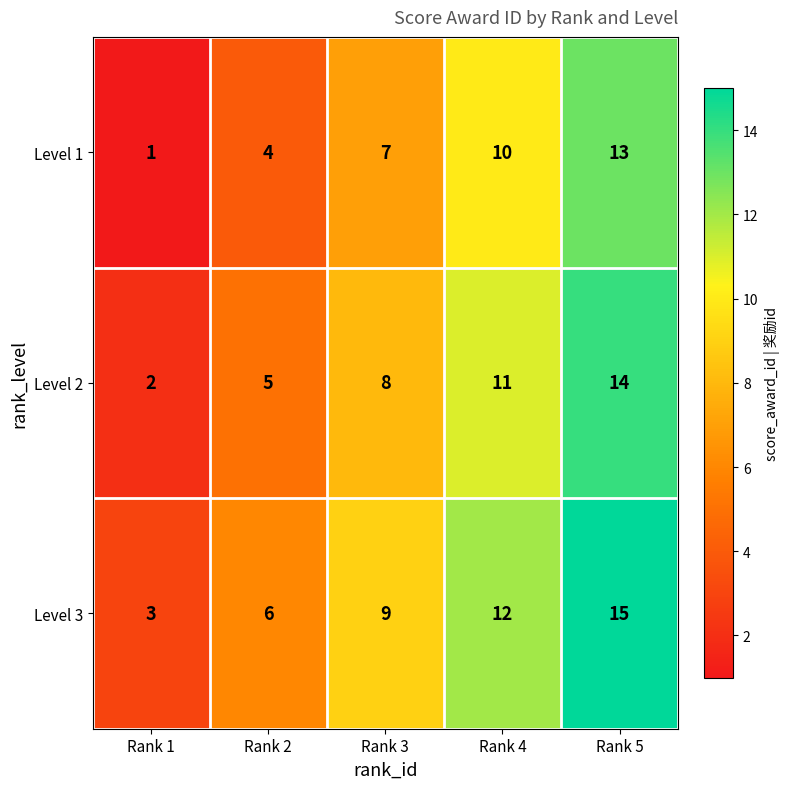

Rank the series at Rank 3 from highest to lowest value.

Level 3, Level 2, Level 1